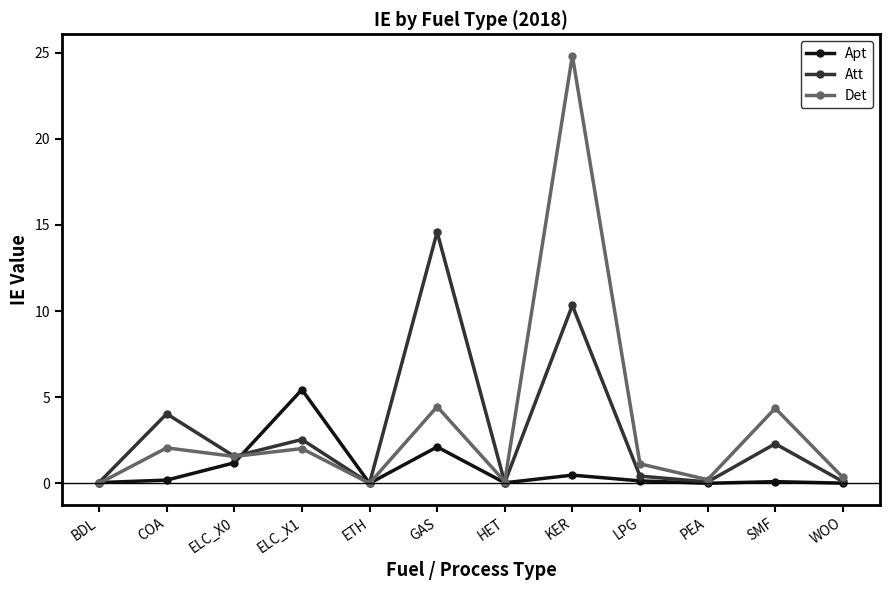

What is the value of the Det point at the 8th from the left?

24.8